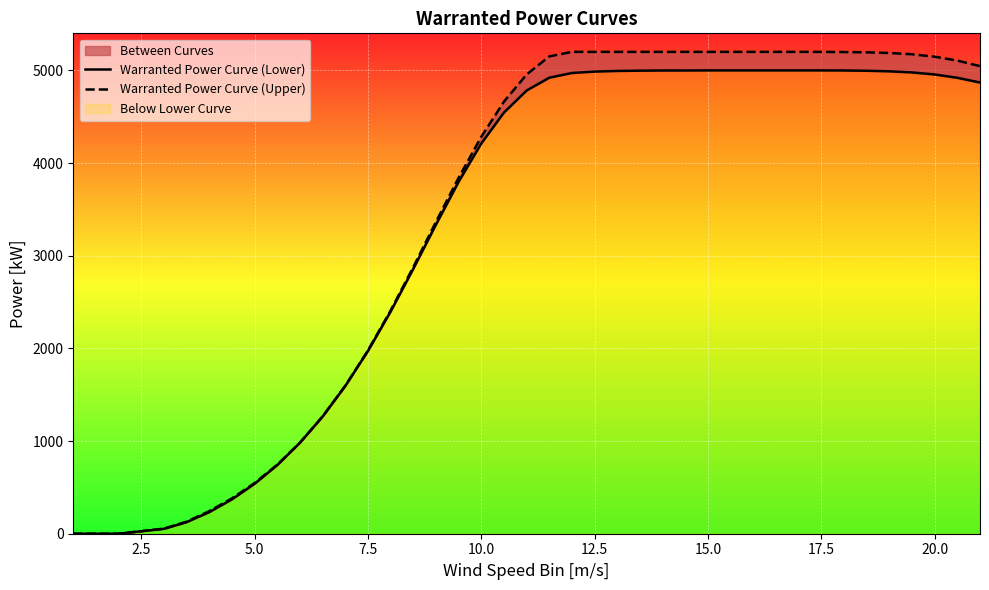

Is this an area chart (filled region under the line)?

No